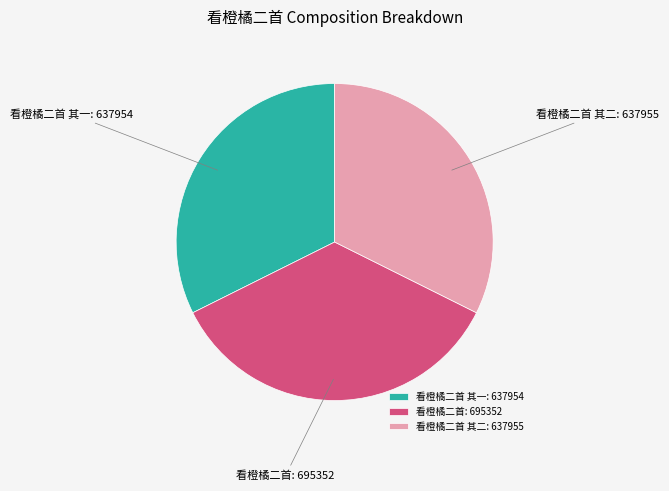

Do 看橙橘二首: 695352 and 看橙橘二首 其二: 637955 together represent more than half of the pie?

Yes